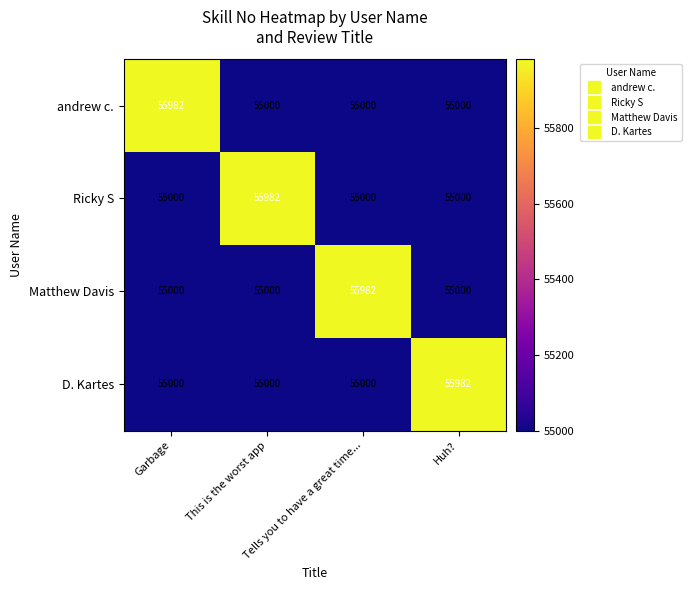

What is the spread (max minus min) of values at This is the worst app?

982